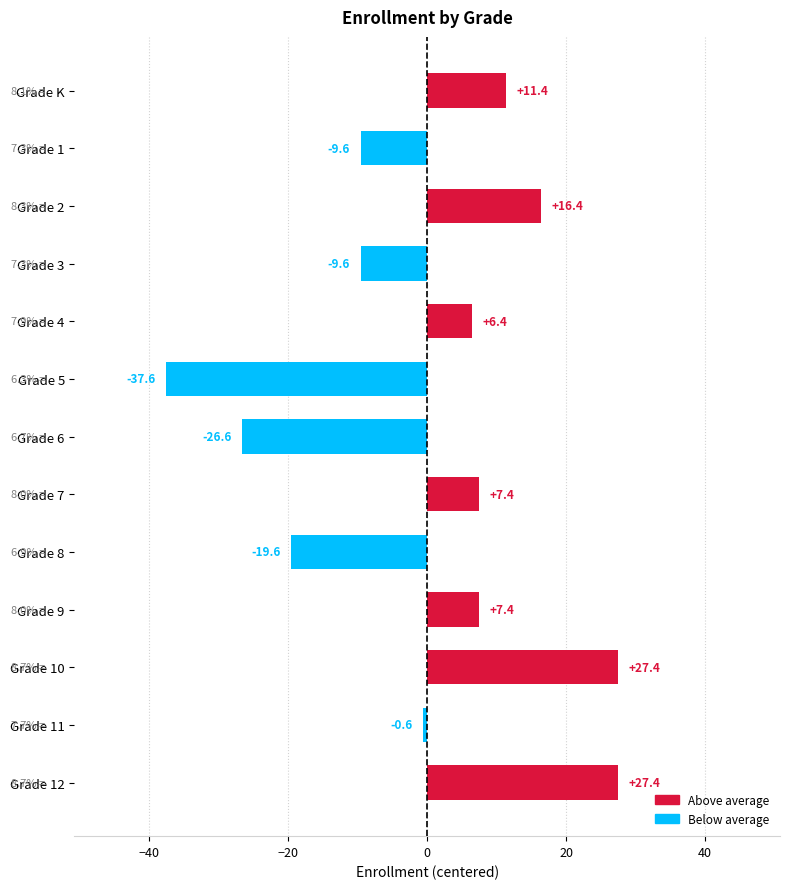

The chart shows a value of 14.6 at Grade 12. True or false?

False